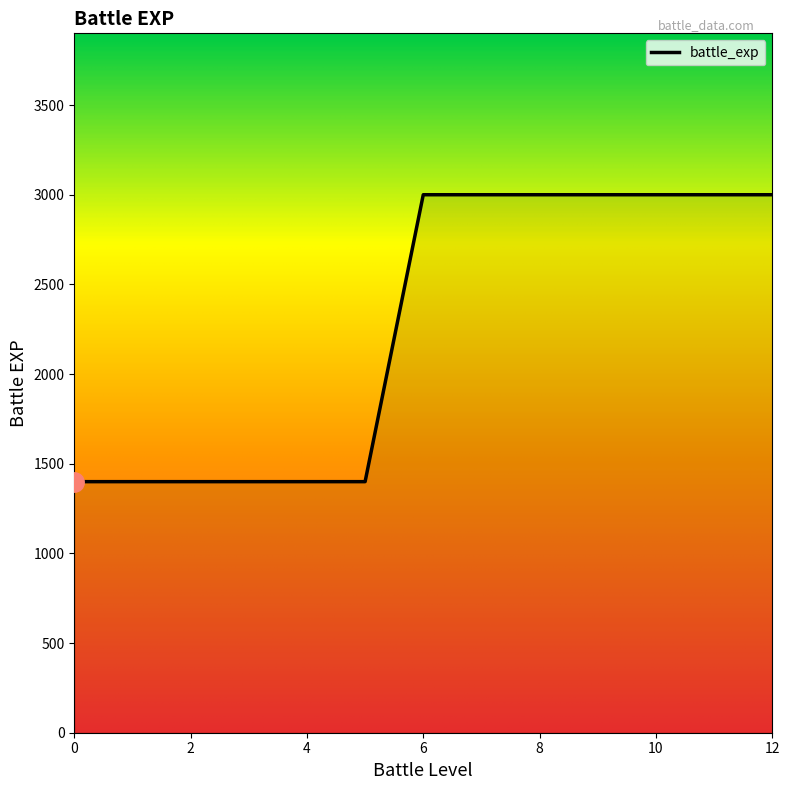

What is the greatest value displayed?

3000